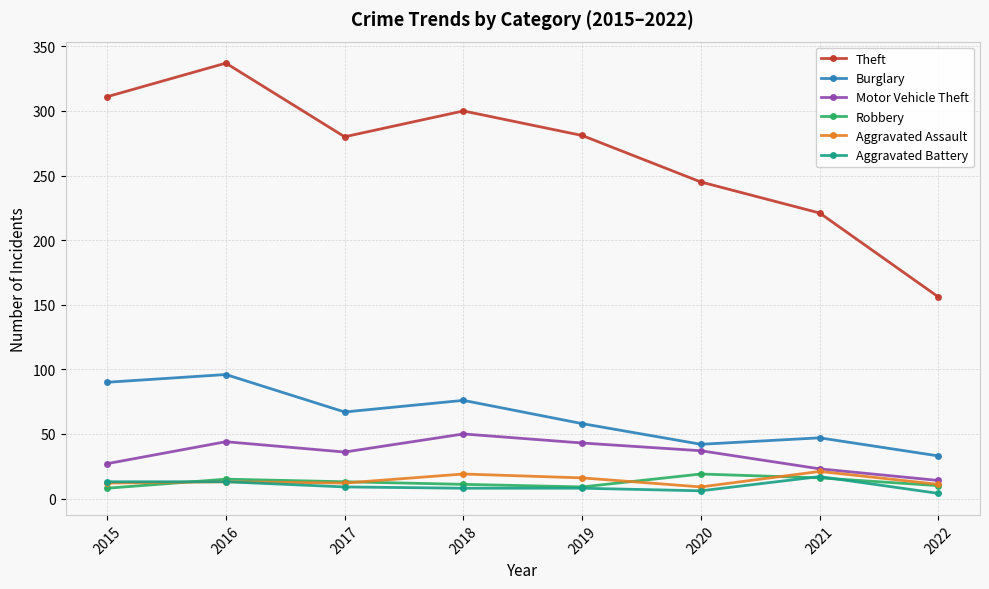

True or false: Robbery has more than 1 interior local peaks.

True